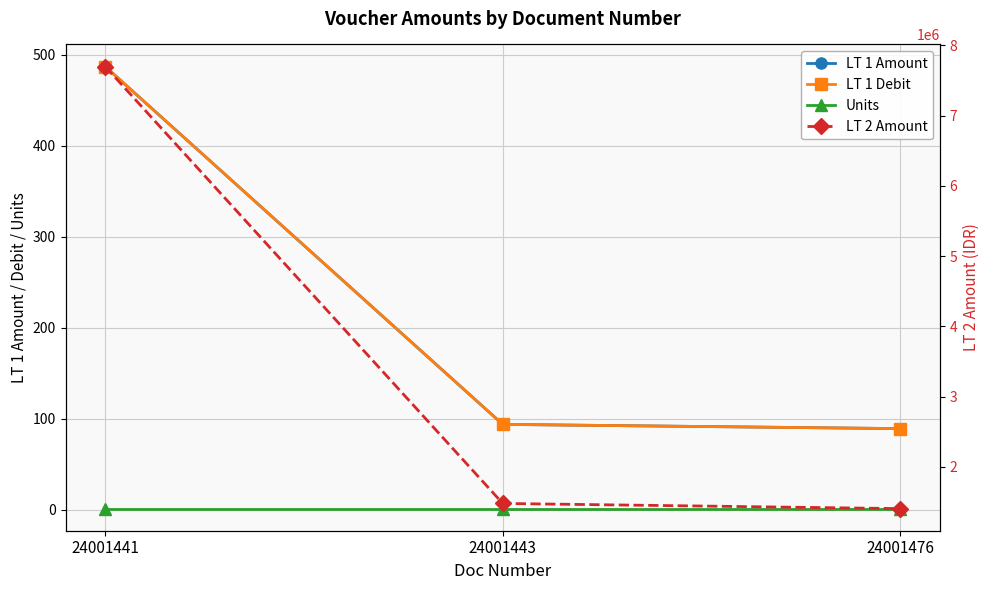

Reading right to left, list all the values displayed in this chart.

LT 1 Amount: 24001476=89.0	24001443=93.7	24001441=487.2
LT 1 Debit: 24001476=89.0	24001443=93.7	24001441=487.2
Units: 24001476=1.0	24001443=1.0	24001441=1.0
LT 2 Amount: 24001476=1406500.0	24001443=1480000.0	24001441=7700000.0